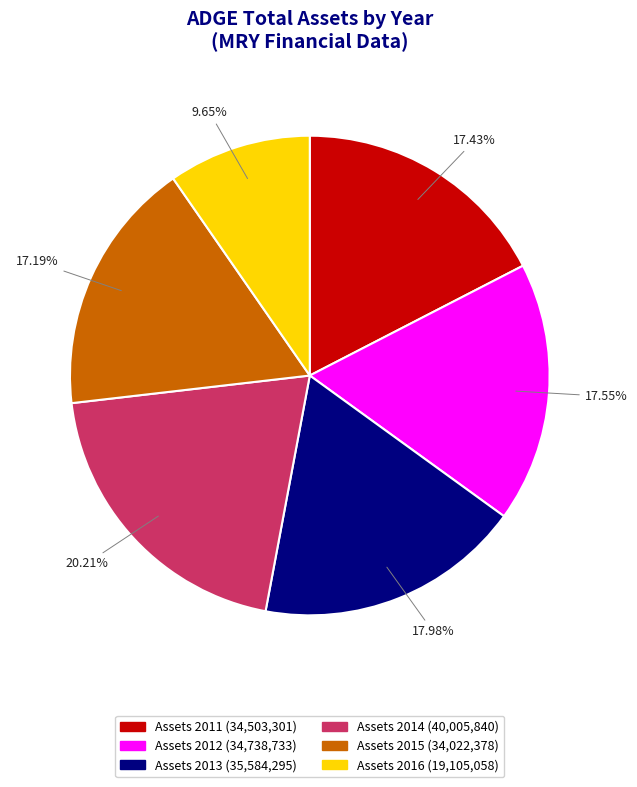

Is there a majority slice in this chart?

No